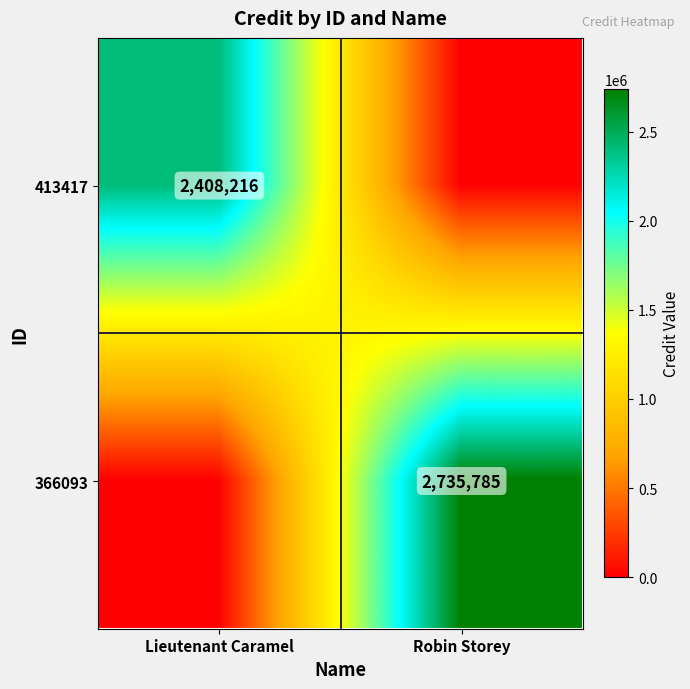

True or false: 366093 has a value of 1782186 at Robin Storey.

False